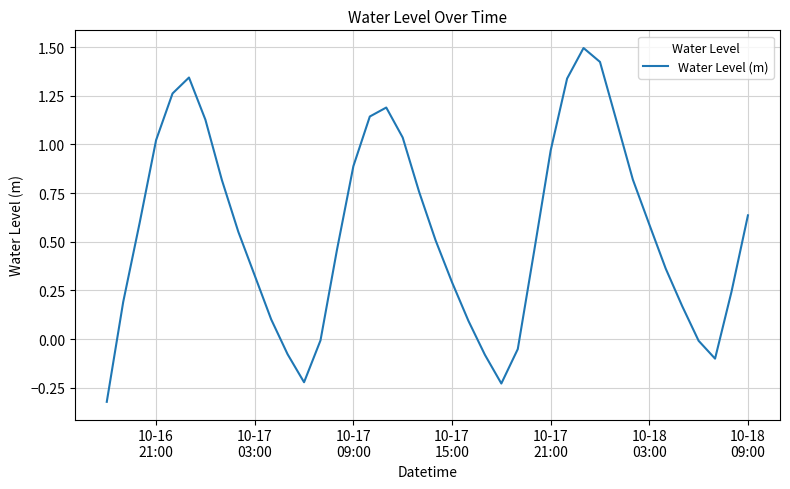

What is the greatest value displayed?

1.5